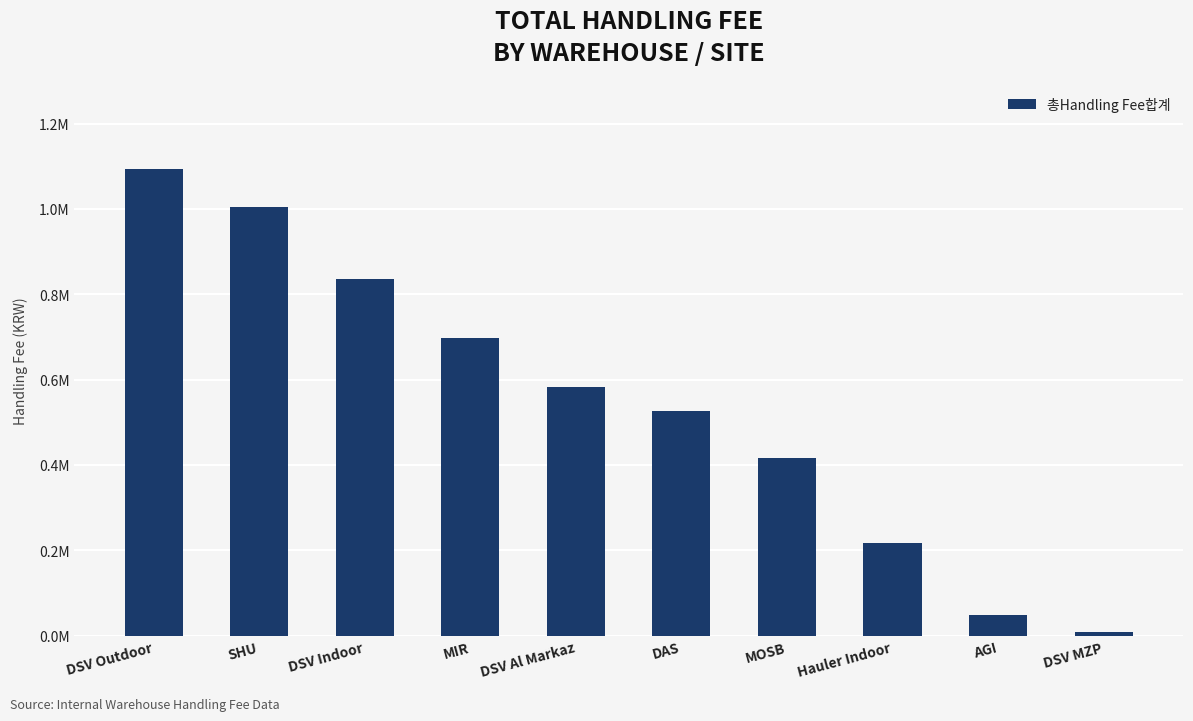

Rank the categories by value from lowest to highest.

DSV MZP, AGI, Hauler Indoor, MOSB, DAS, DSV Al Markaz, MIR, DSV Indoor, SHU, DSV Outdoor